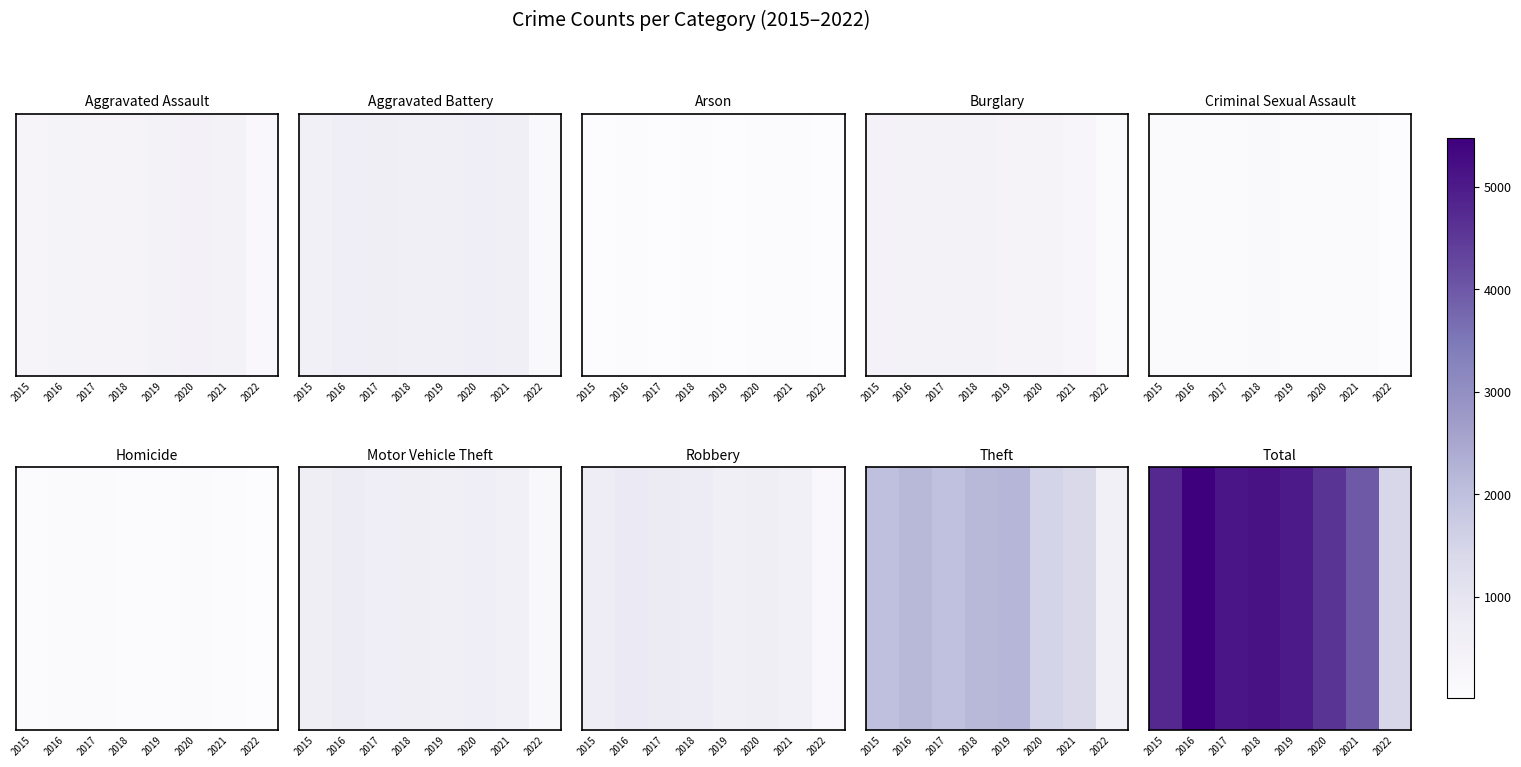

At which category does the chart reach its peak across all series?

2016